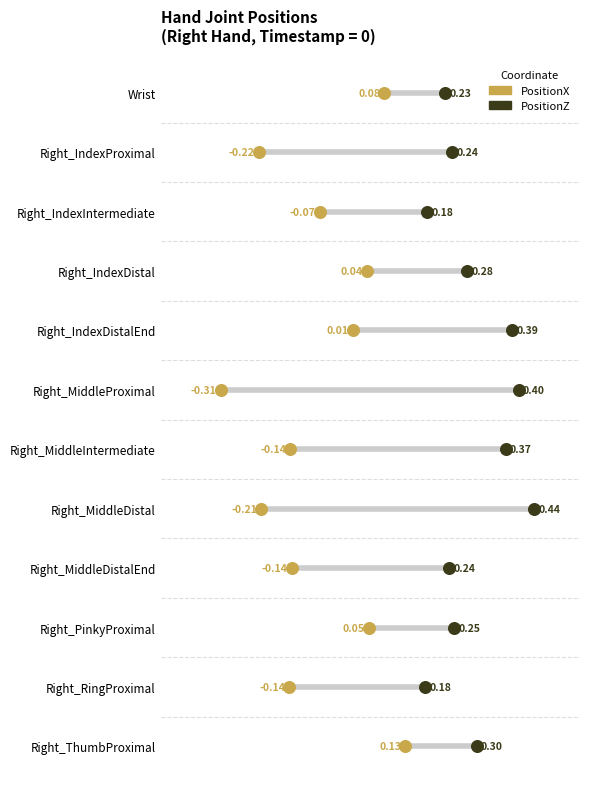

Which series has the widest spread of Y values?

PositionX